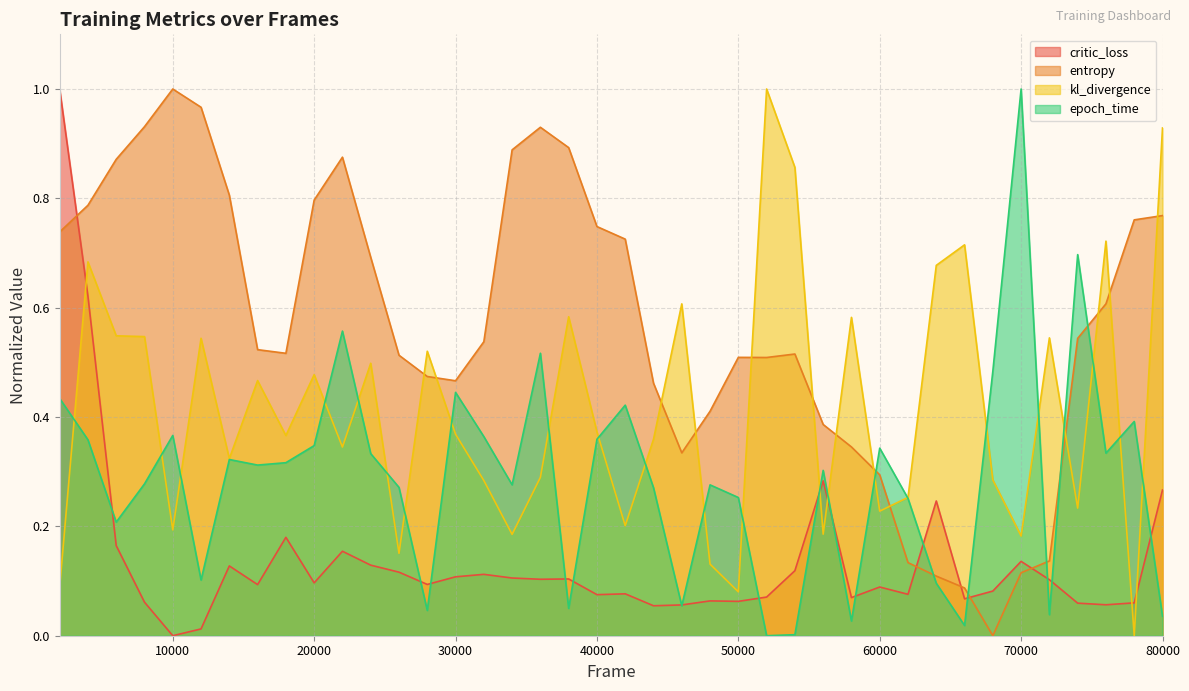

How many lines are shown in the chart?

4